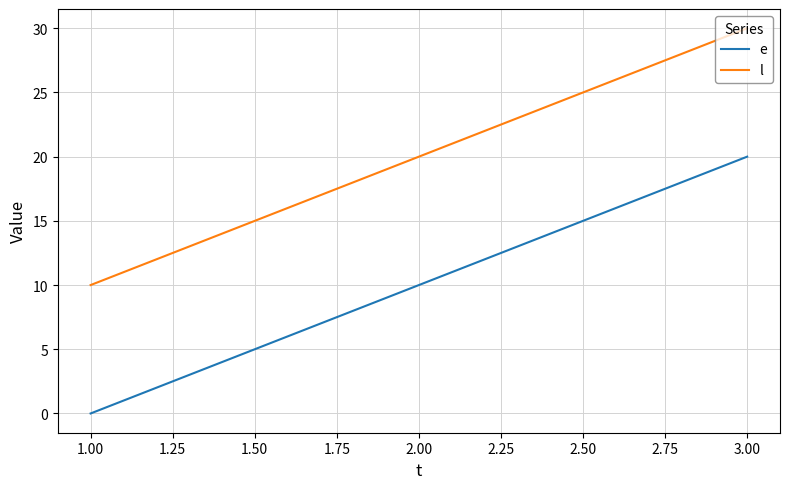

What position from the right is 2.00?

2